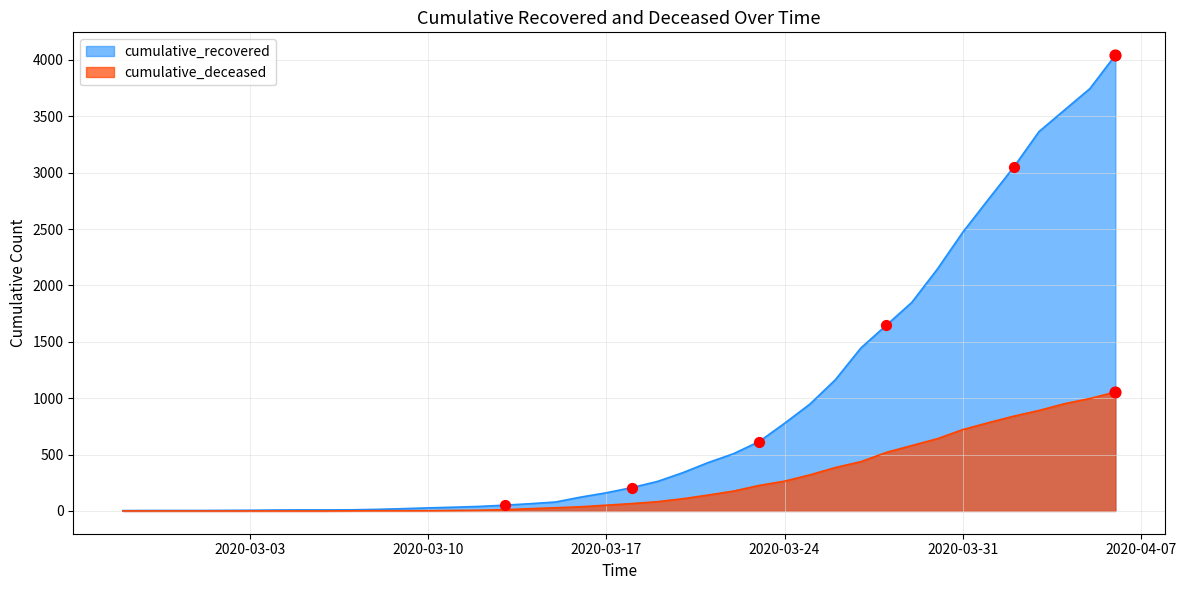

Which series contains the highest Y value?

cumulative_recovered